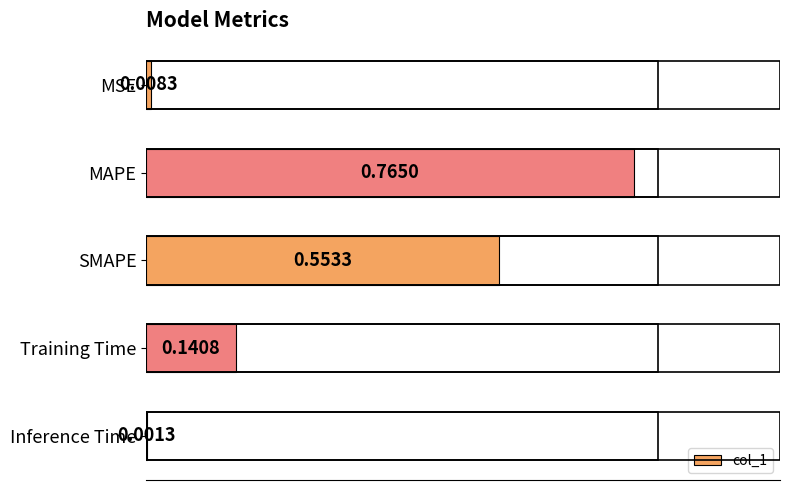

At which label is the value closest to 0?

Inference Time